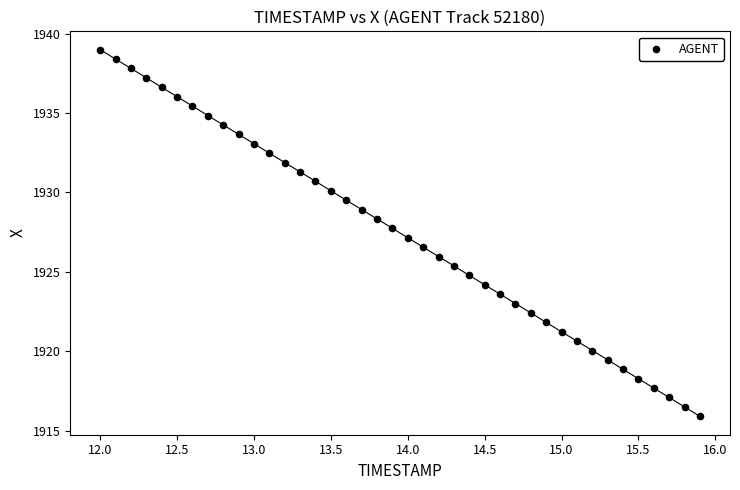

What is the range of Y values (max minus min)?

23.1